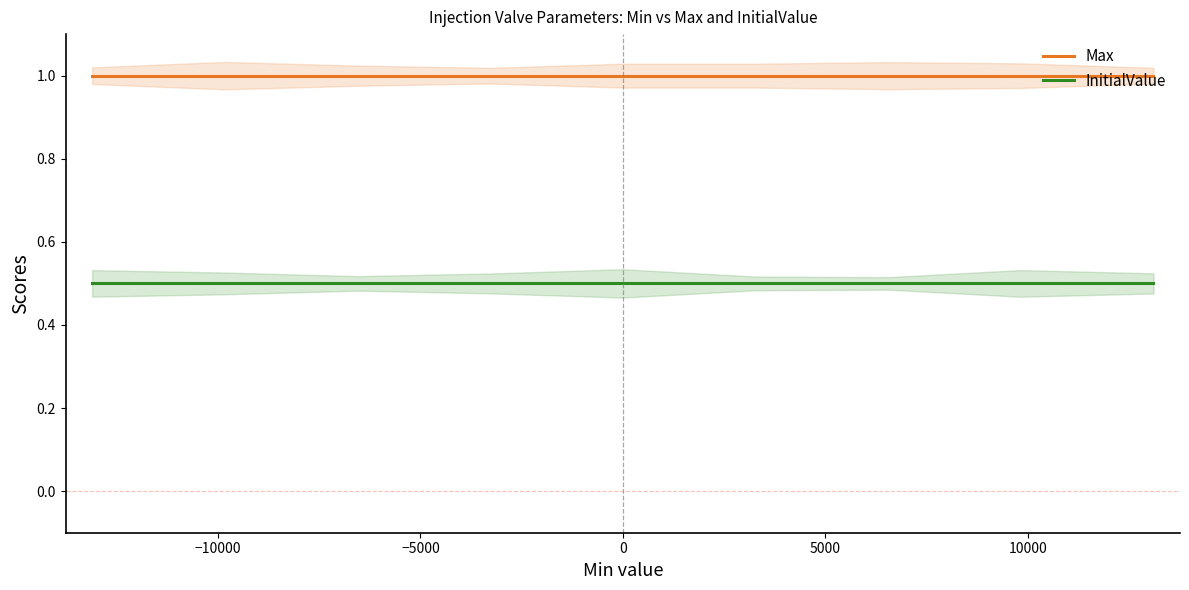

True or false: Max and InitialValue cross at least once.

False